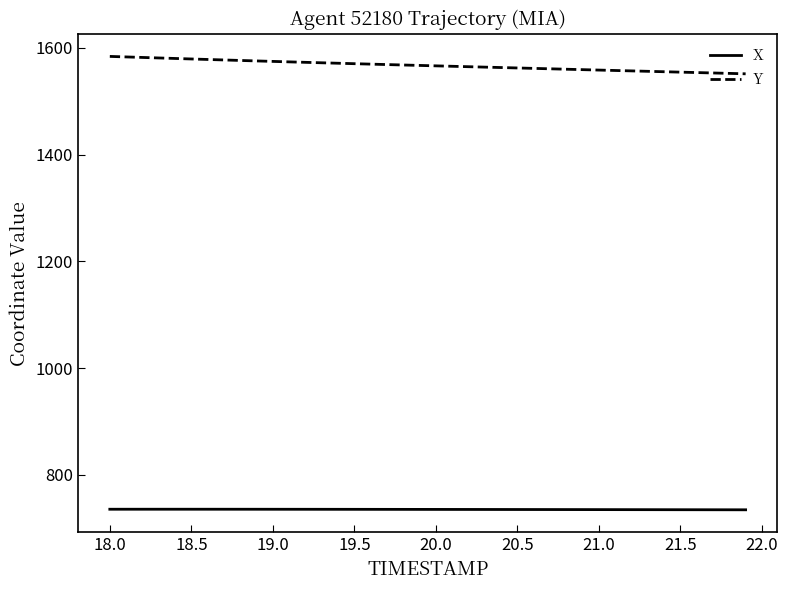

What is the difference between the maximum and minimum values in the Y series?

32.6